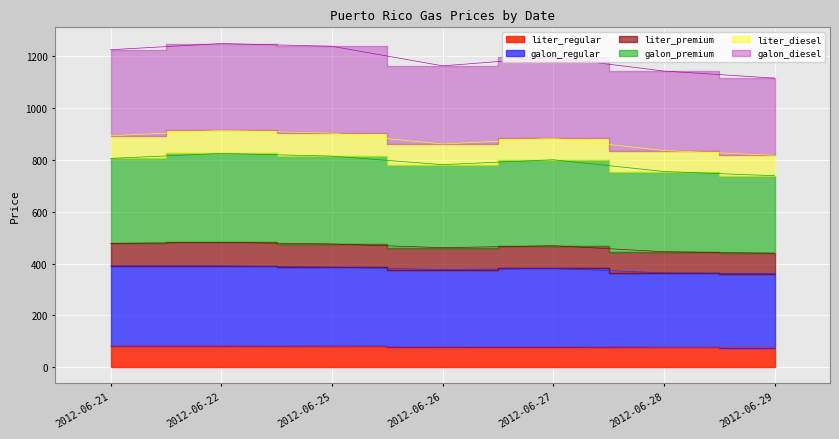

At which category is the sum across all series the highest?

2012-06-22